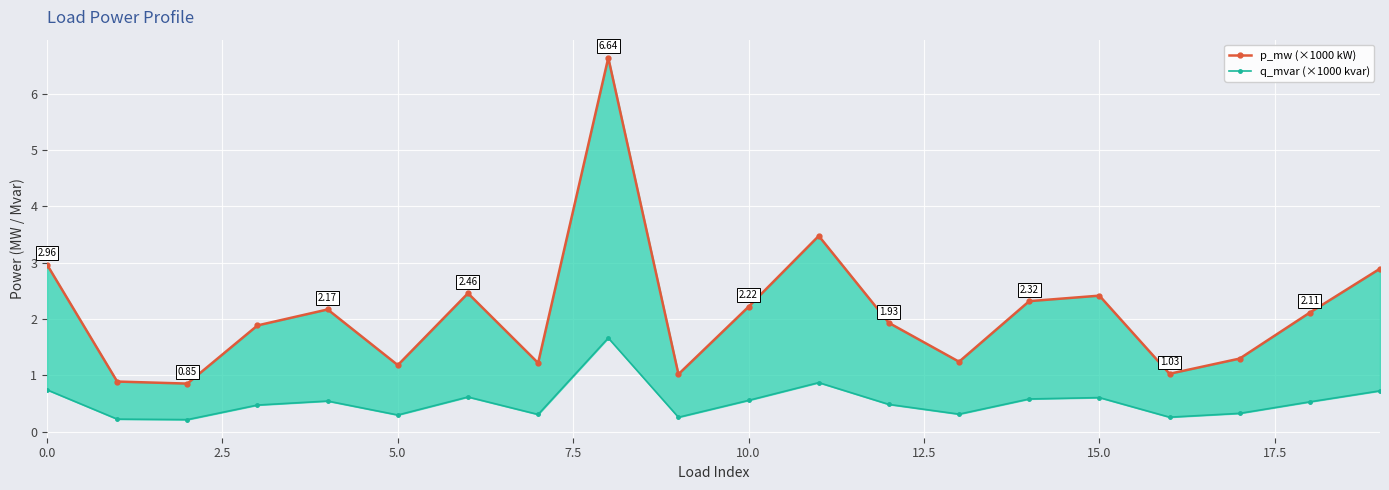

Reading left to right, transcribe all the data shown in this chart.

p_mw (×1000 kW): 3.0	0.9	0.9	1.9	2.2	1.2	2.5	1.2	6.6	1.0	2.2	3.5	1.9	1.2	2.3	2.4	1.0	1.3	2.1	2.9
q_mvar (×1000 kvar): 0.7	0.2	0.2	0.5	0.5	0.3	0.6	0.3	1.7	0.3	0.6	0.9	0.5	0.3	0.6	0.6	0.3	0.3	0.5	0.7